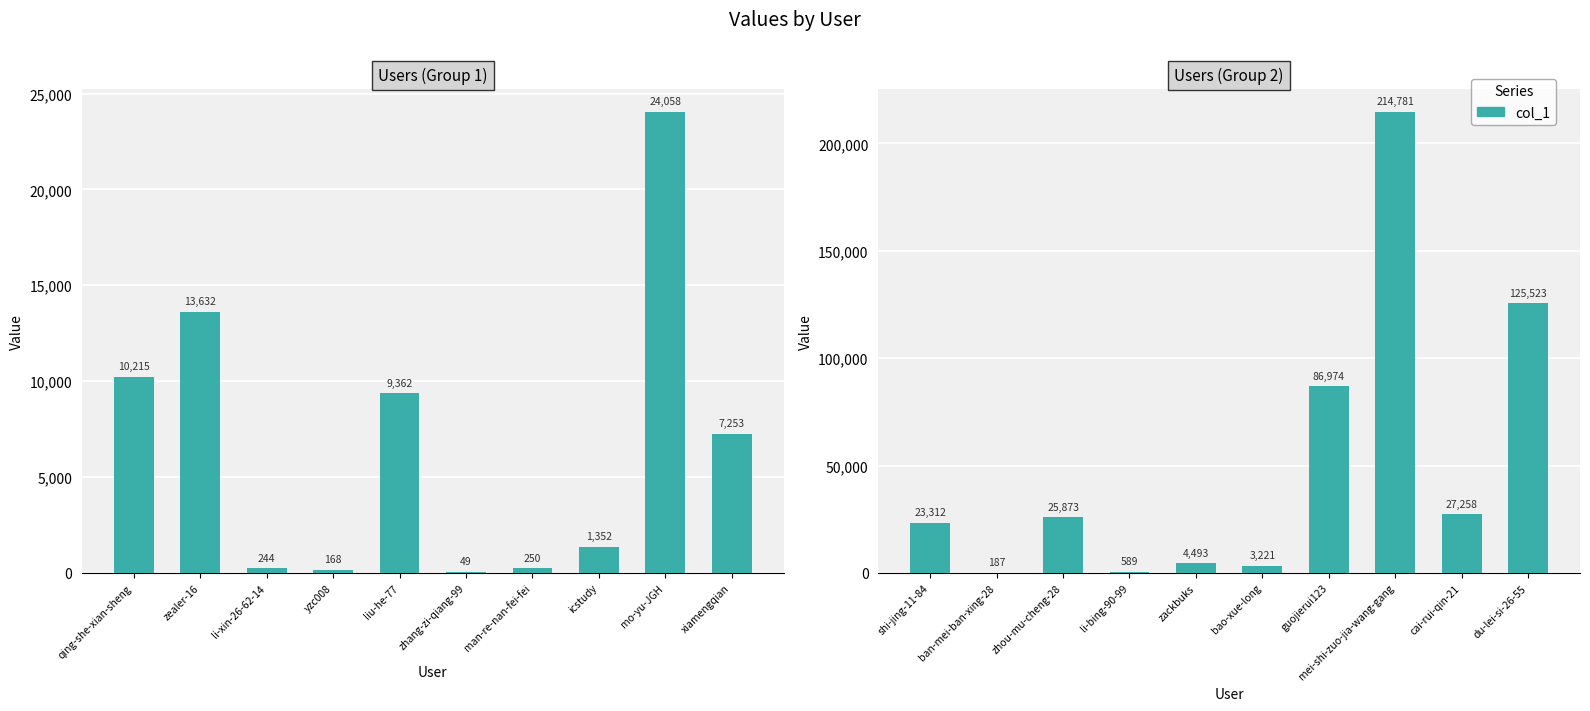

What is the label of the 3rd bar from the left?

zhou-mu-cheng-28